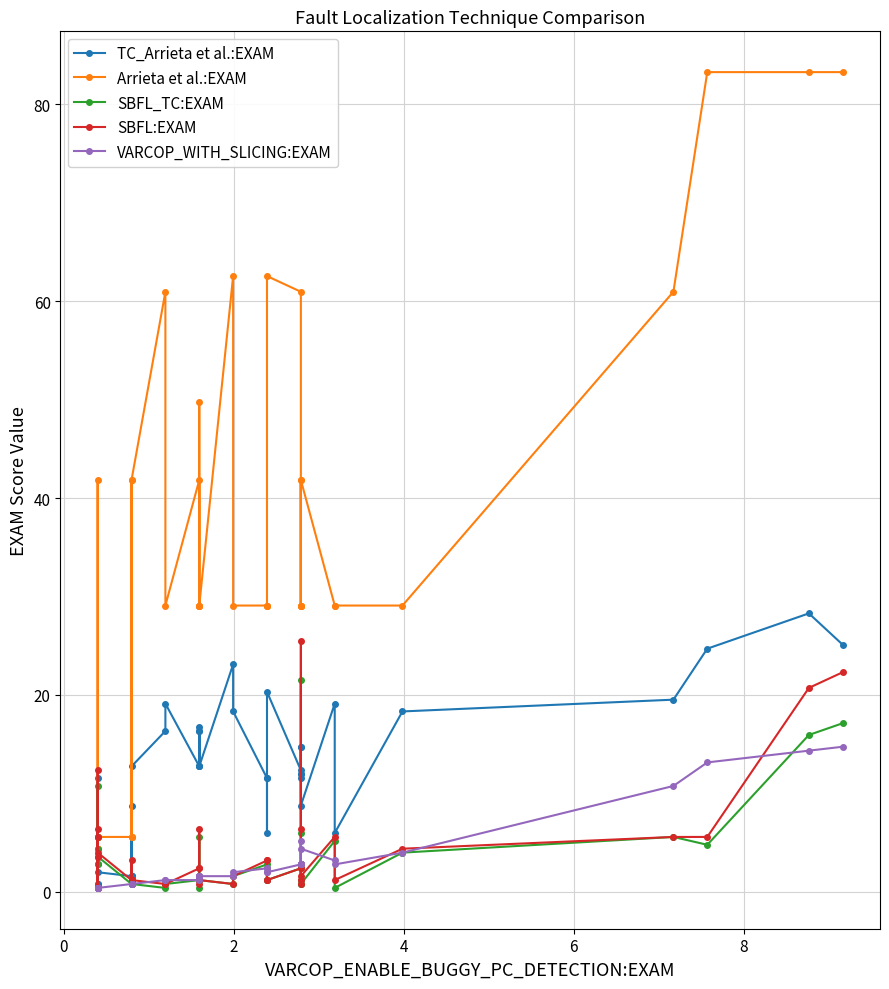

What are all the series names shown in the legend?

TC_Arrieta et al.:EXAM, Arrieta et al.:EXAM, SBFL_TC:EXAM, SBFL:EXAM, VARCOP_WITH_SLICING:EXAM